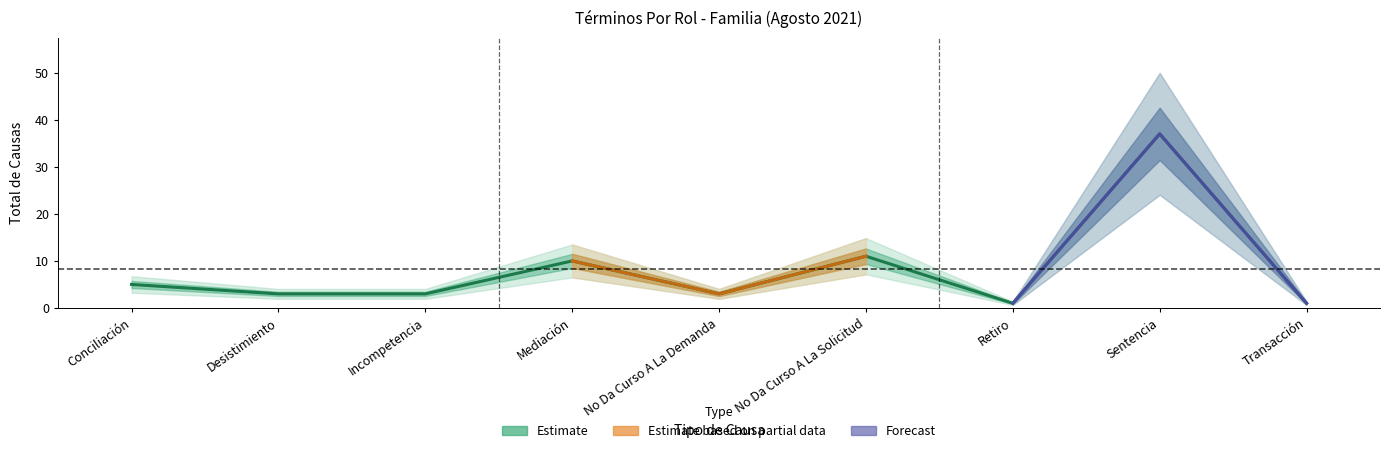

What is the average value?

8